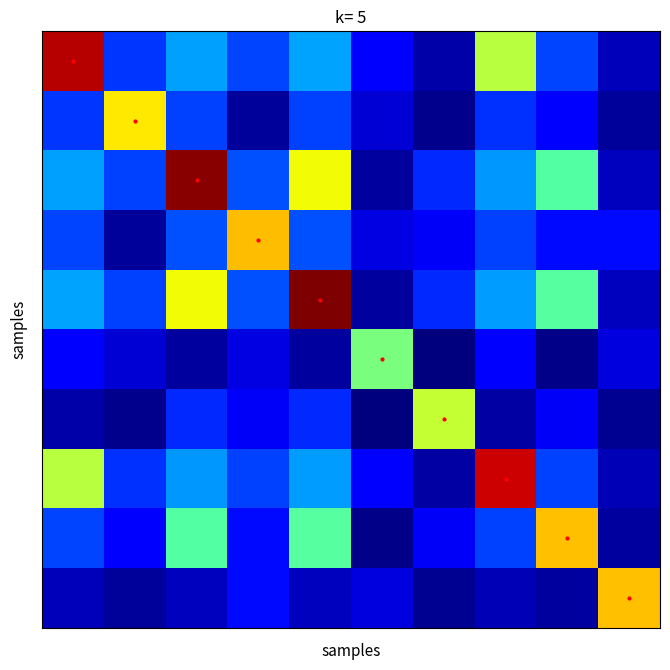

At how many categories does at least one series exceed 0?

10